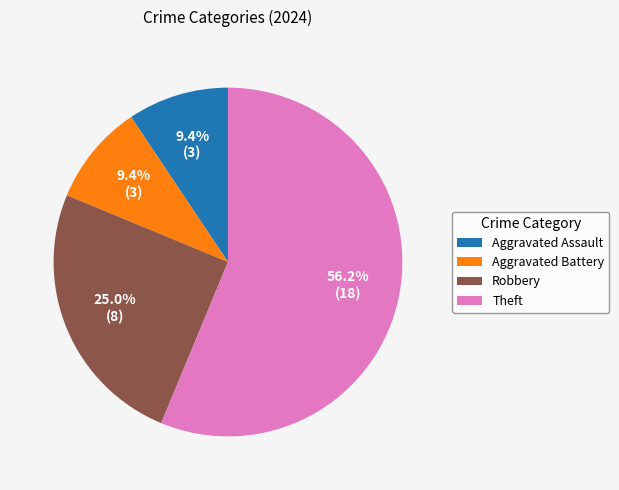

Which slice is the largest?

Theft